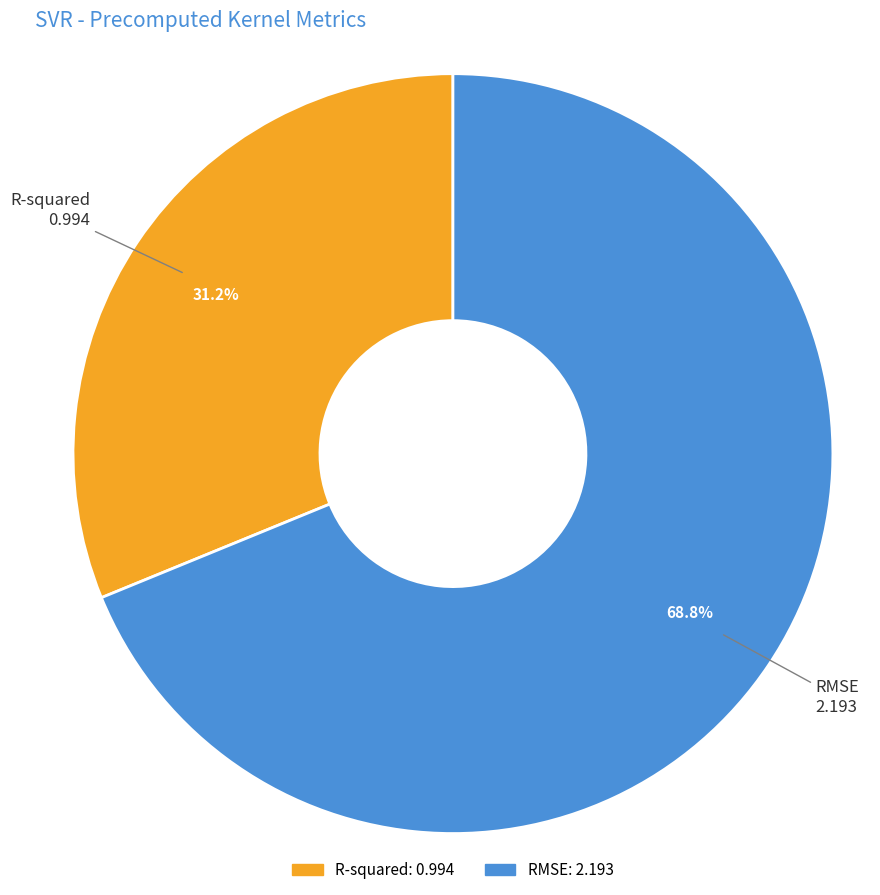

Which category has the biggest portion of the pie?

RMSE